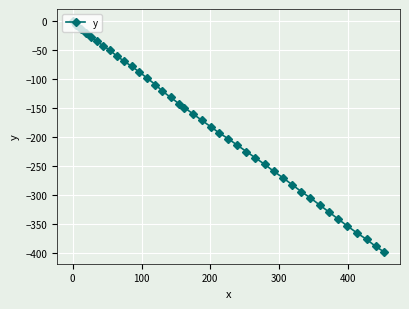

What is the value of the 17th point from the left?

-143.4